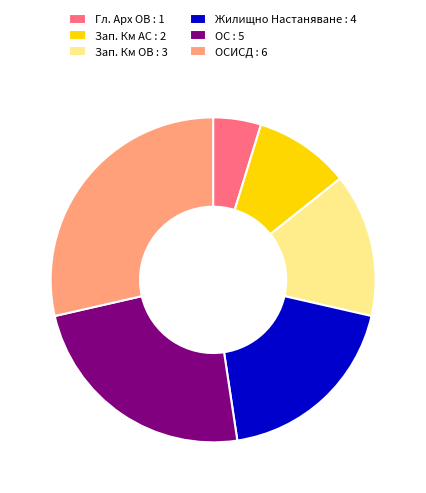

What is the largest slice in the pie chart?

ОСИСД : 6